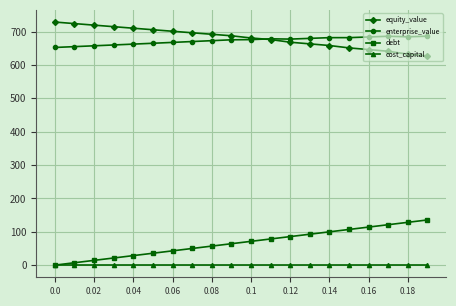

Rank the series by their maximum value, from highest to lowest.

equity_value, enterprise_value, debt, cost_capital